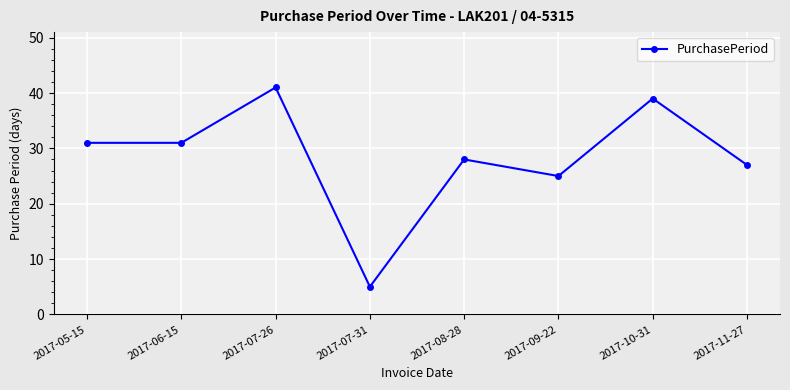

The value at 2017-07-31 is 3. True or false?

False